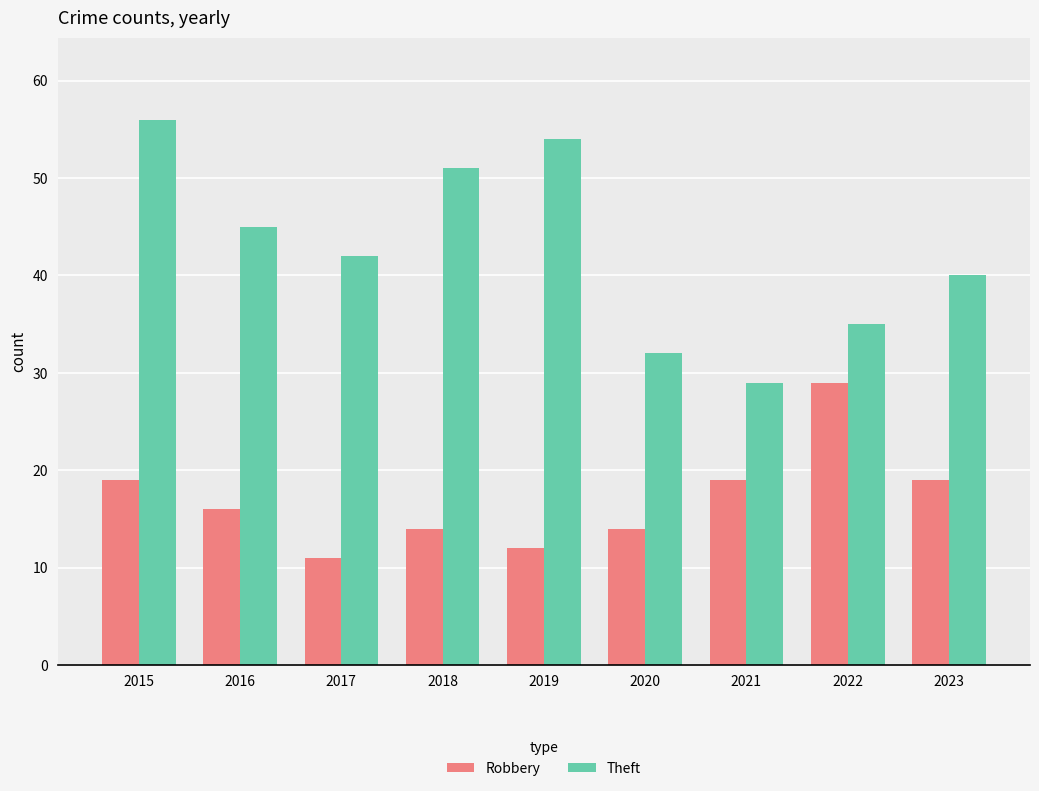

Count the number of categories in the chart.

9